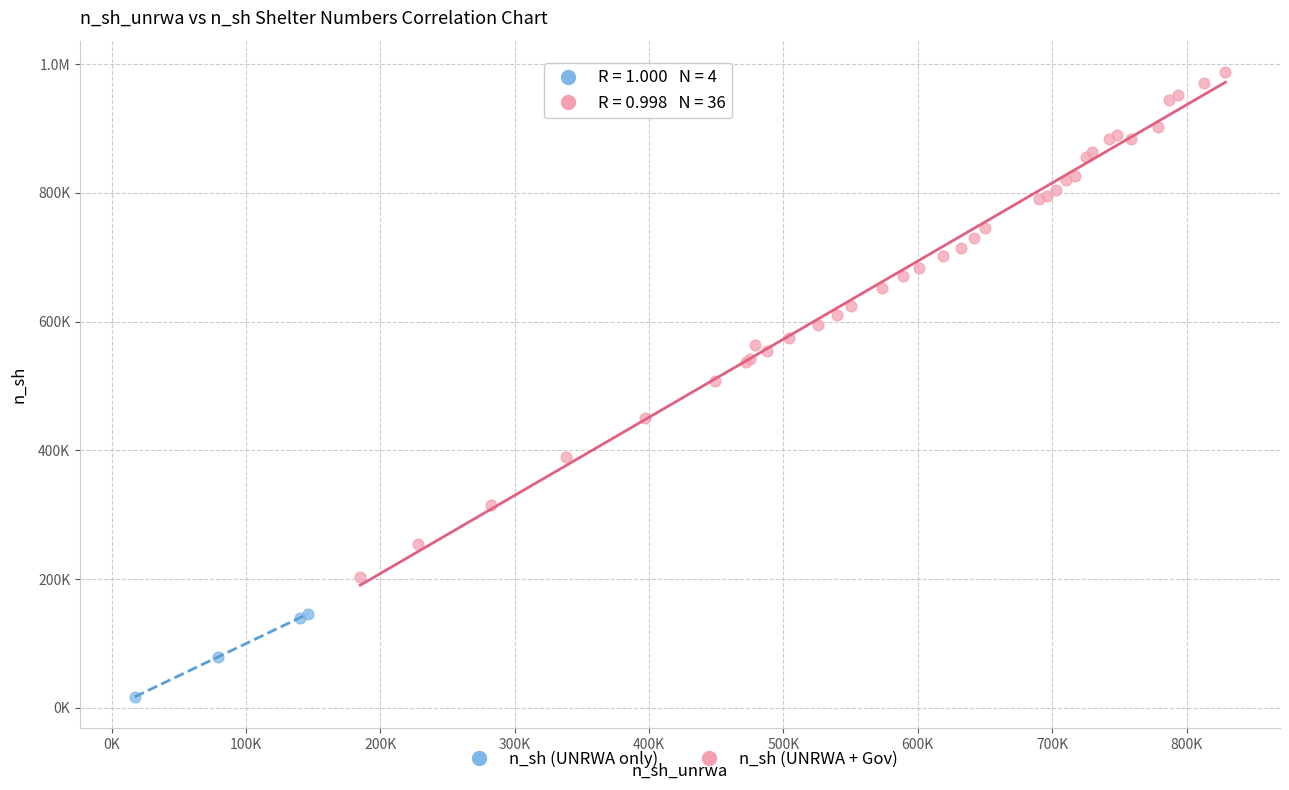

What are all the series names shown in the legend?

n_sh (UNRWA only), n_sh (UNRWA + Gov)